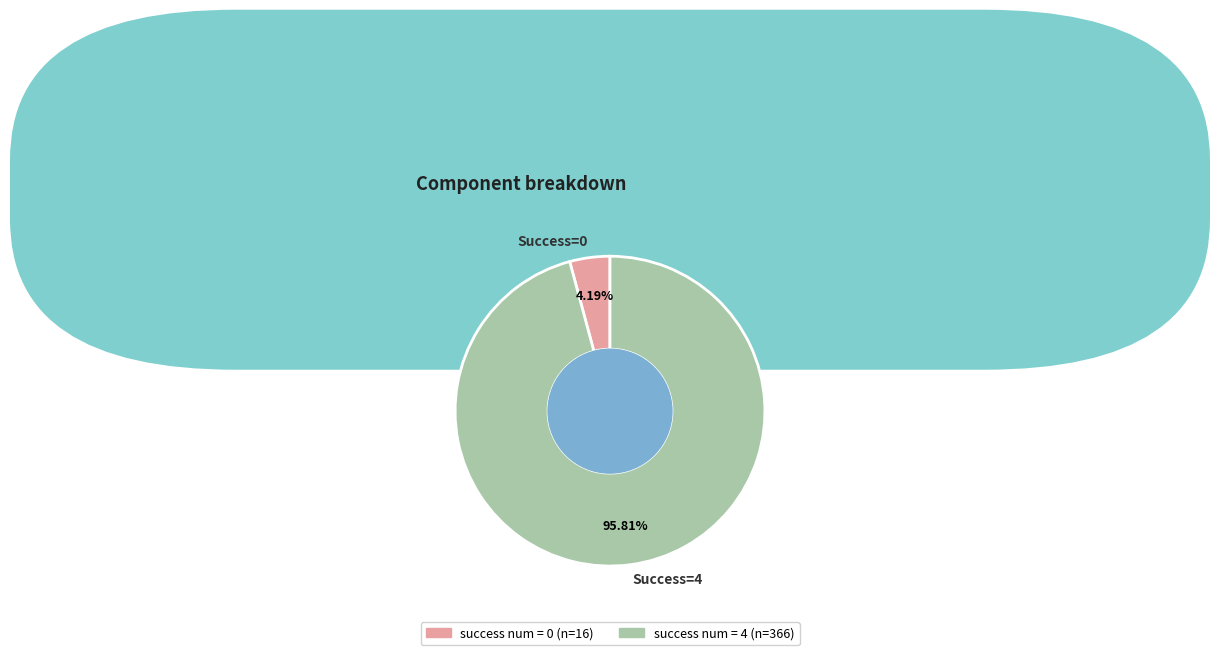

Combined, do Success=4 and Success=0 account for over 50%?

Yes